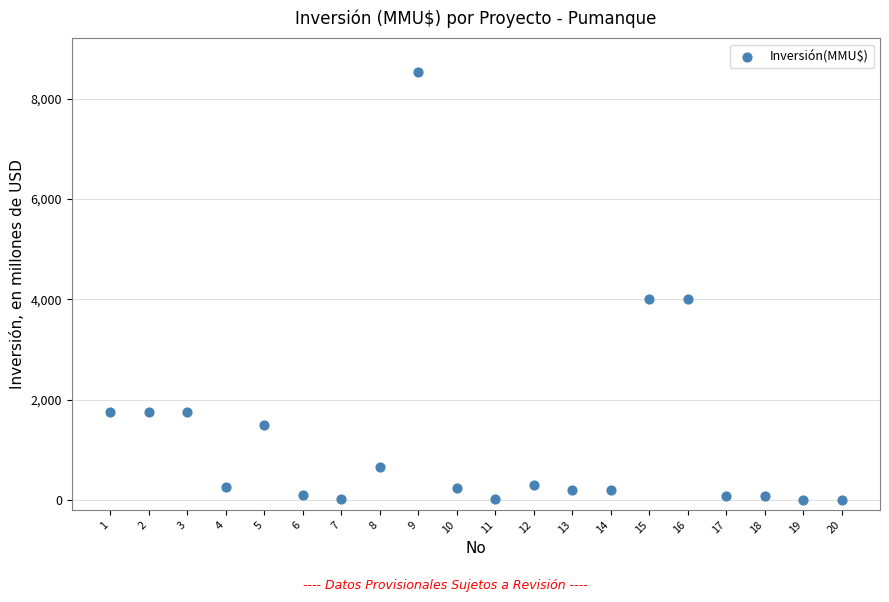

What is the range of Y values (max minus min)?

8521